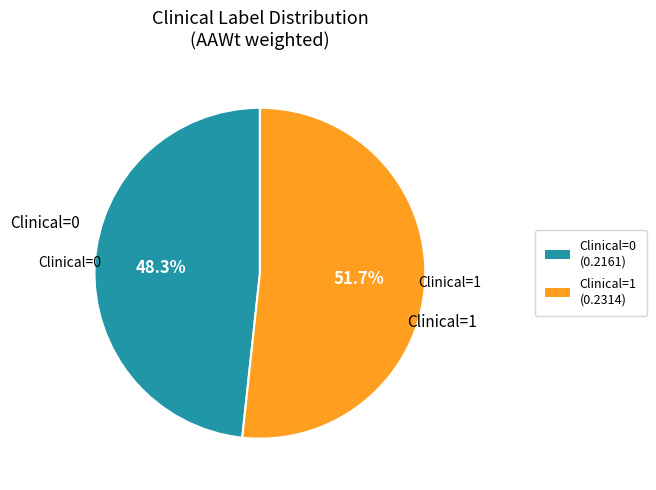

Do Clinical=1 (0.2314) and Clinical=0 (0.2161) together represent more than half of the pie?

Yes